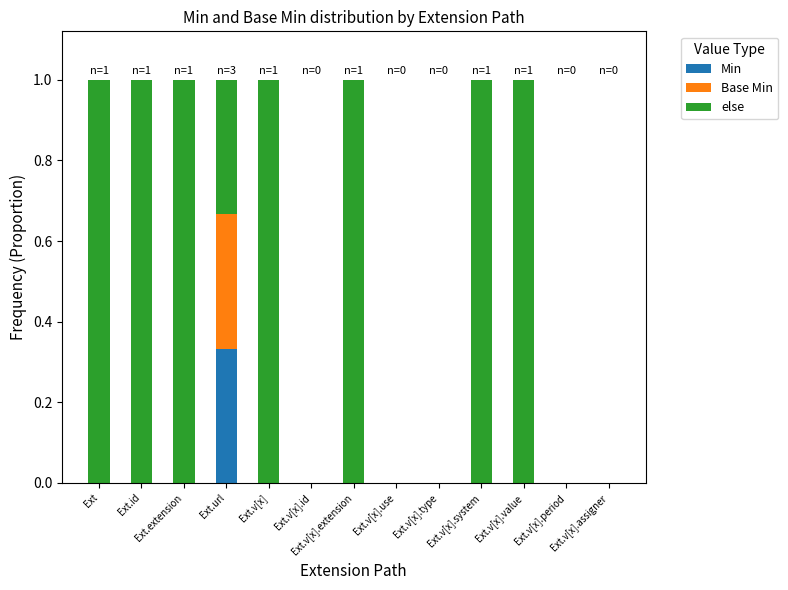

What are all the series names shown in the legend?

Min, Base Min, else